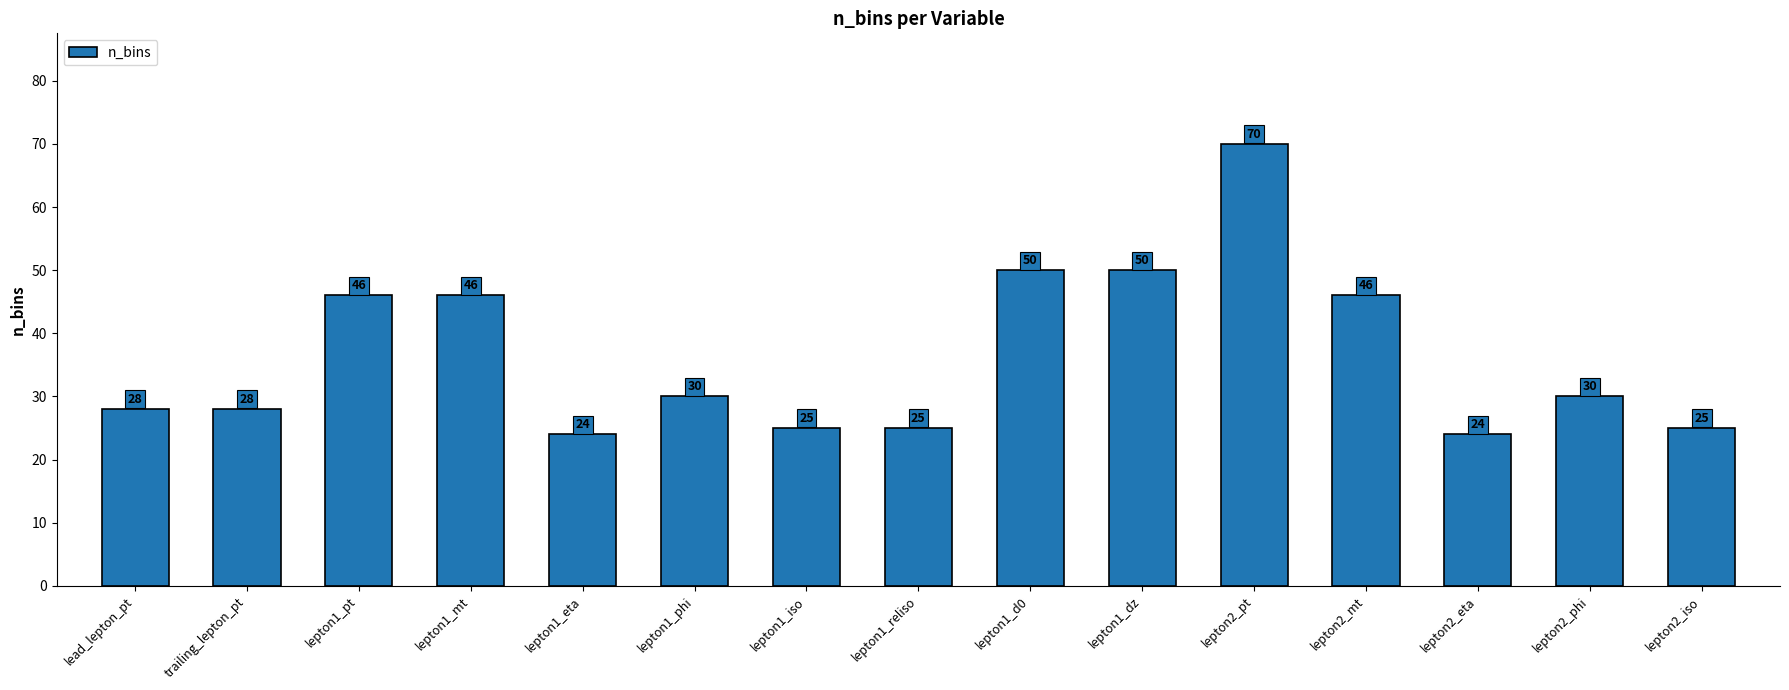

True or false: the data shows 24 at lepton1_eta.

True